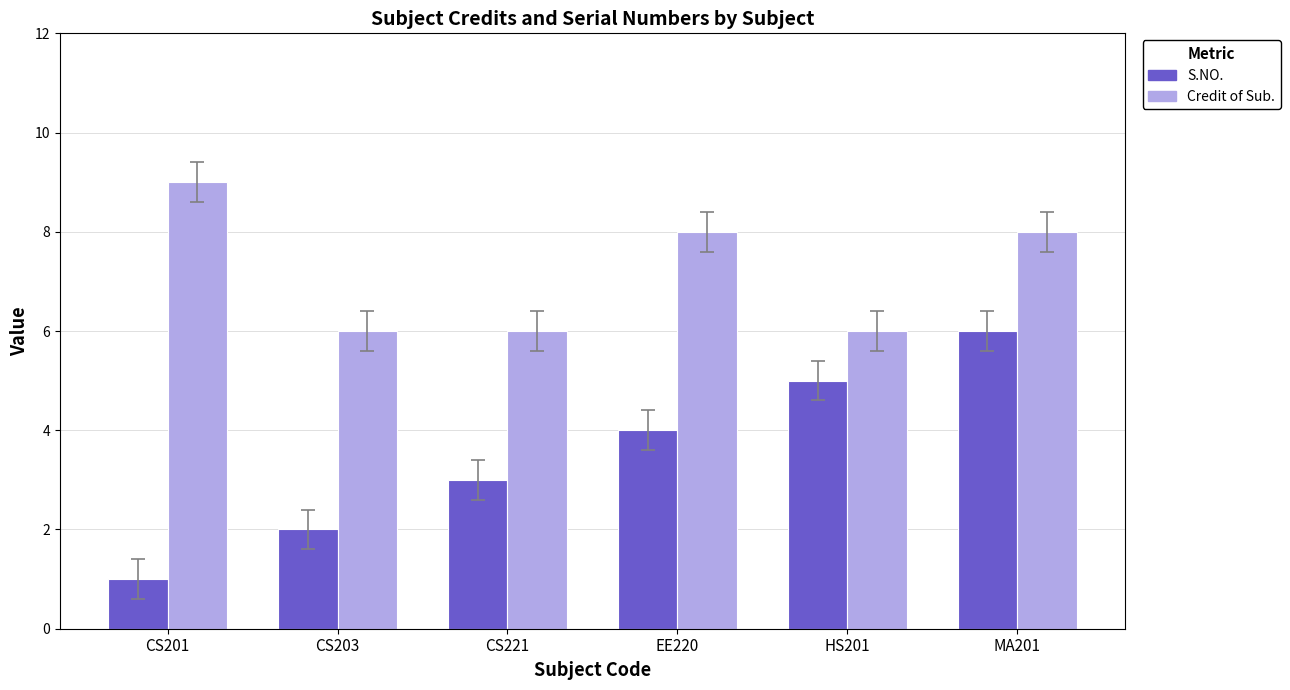

What is the highest value of the S.NO. series?

6